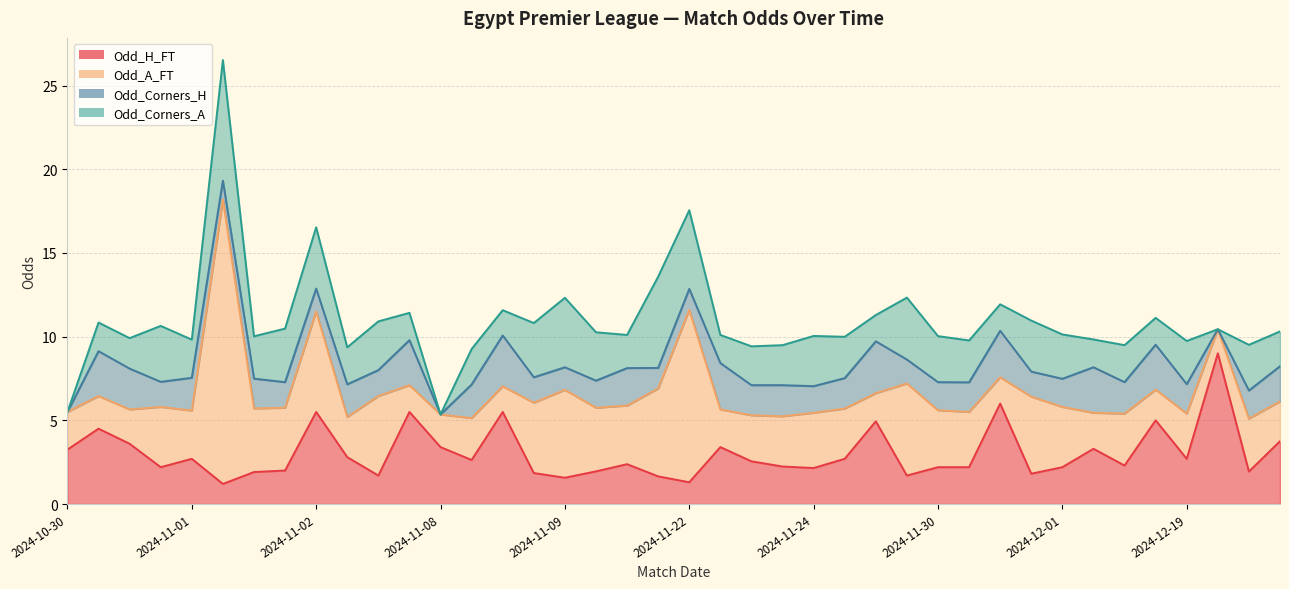

How many intersections are there between Odd_A_FT and Odd_Corners_H?

16